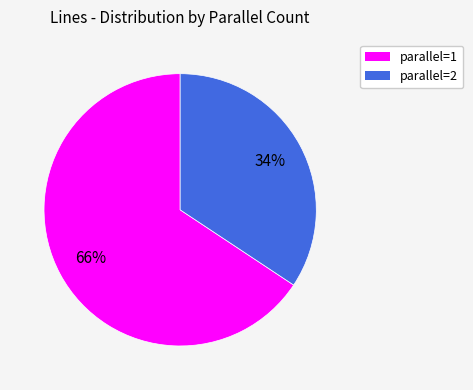

To the nearest percent, what is the average slice percentage?

50%